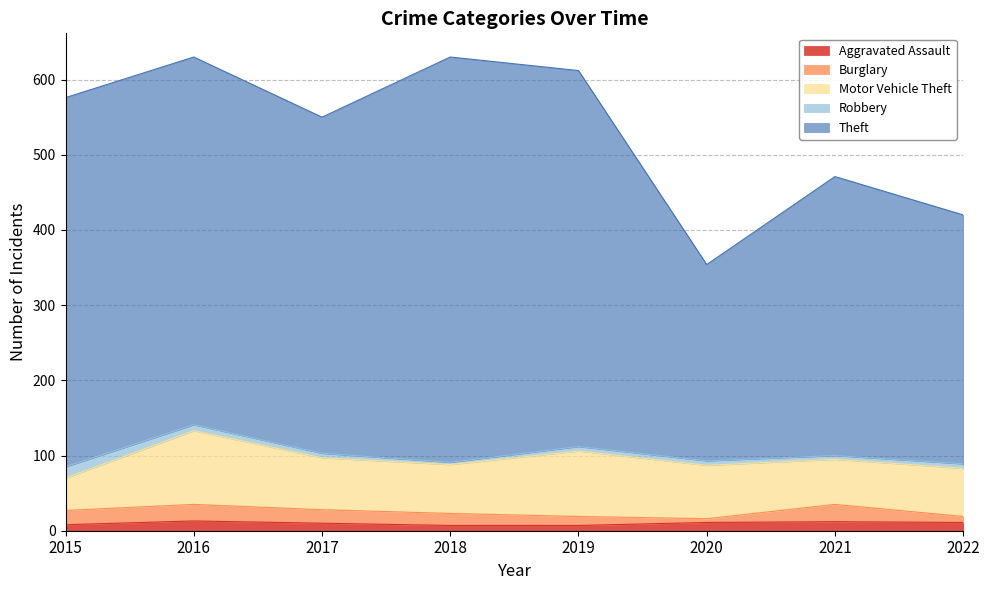

True or false: Theft and Motor Vehicle Theft cross at least once.

False